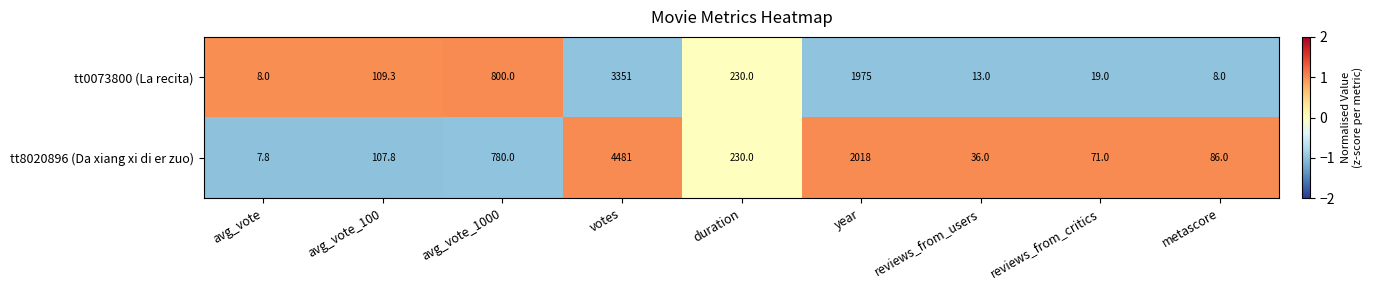

Which series has the largest range (max minus min)?

tt8020896 (Da xiang xi di er zuo)